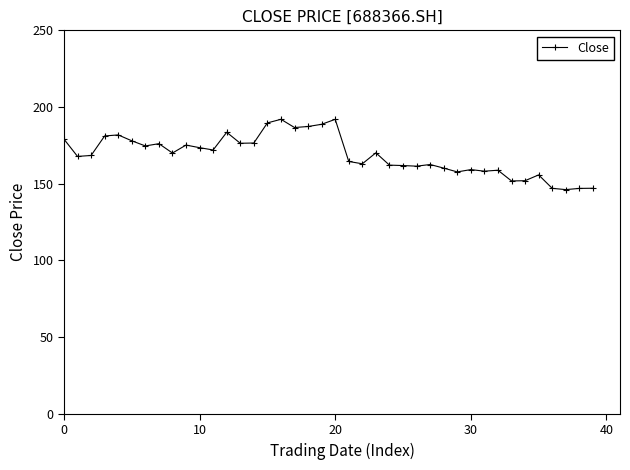

What is the difference between the maximum and minimum values?

45.8